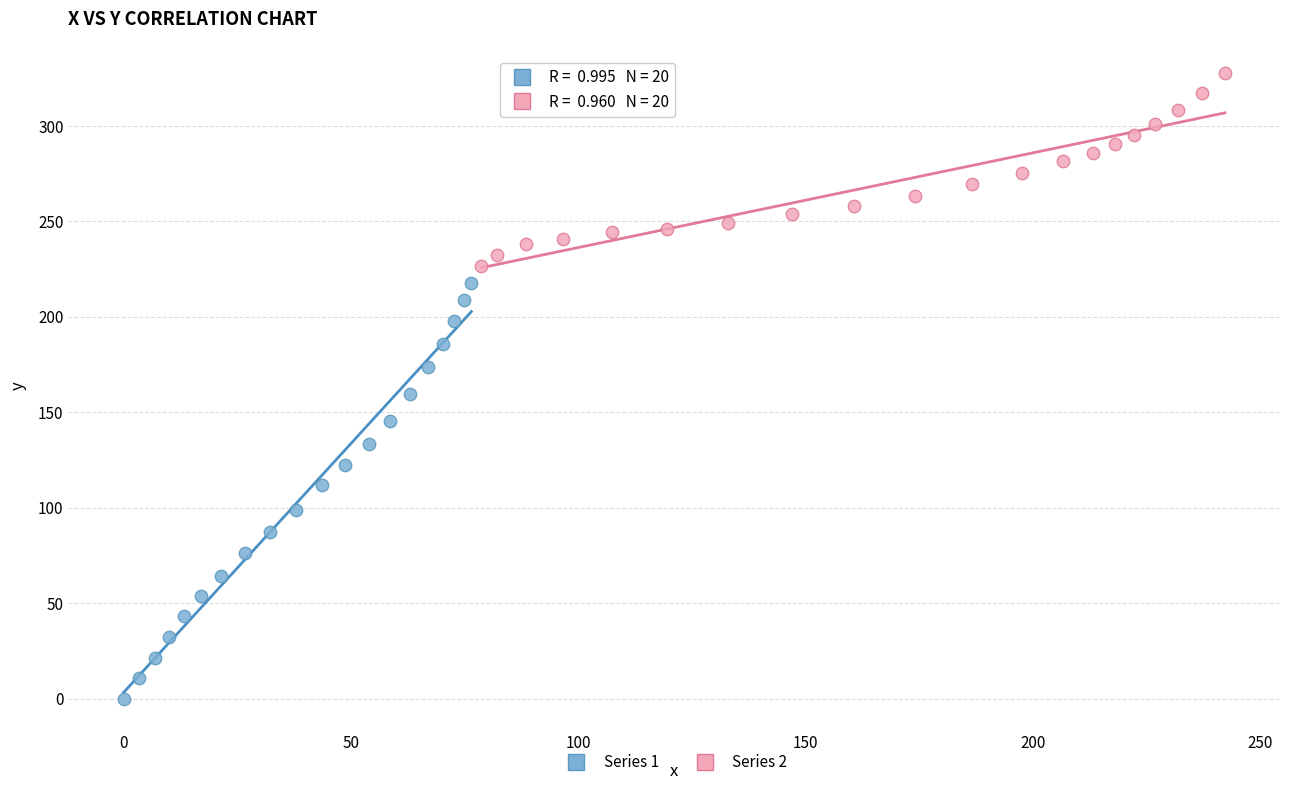

Which series contains the lowest Y value?

Series 1